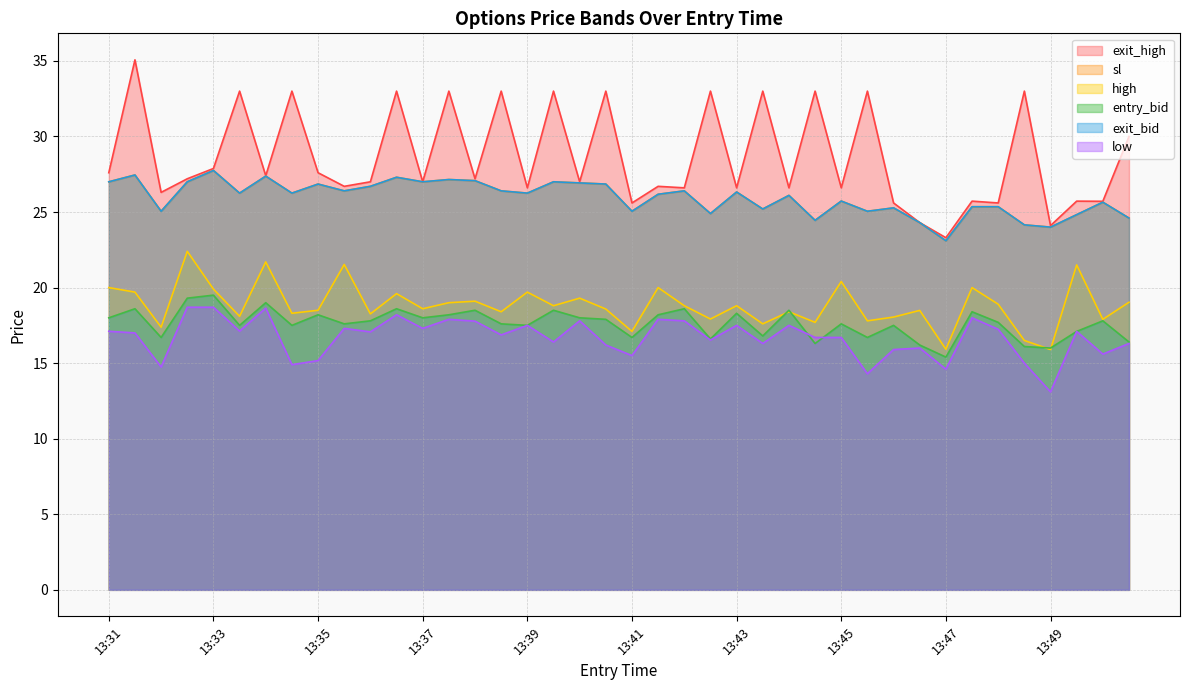

What is the minimum value shown in the chart?

13.1